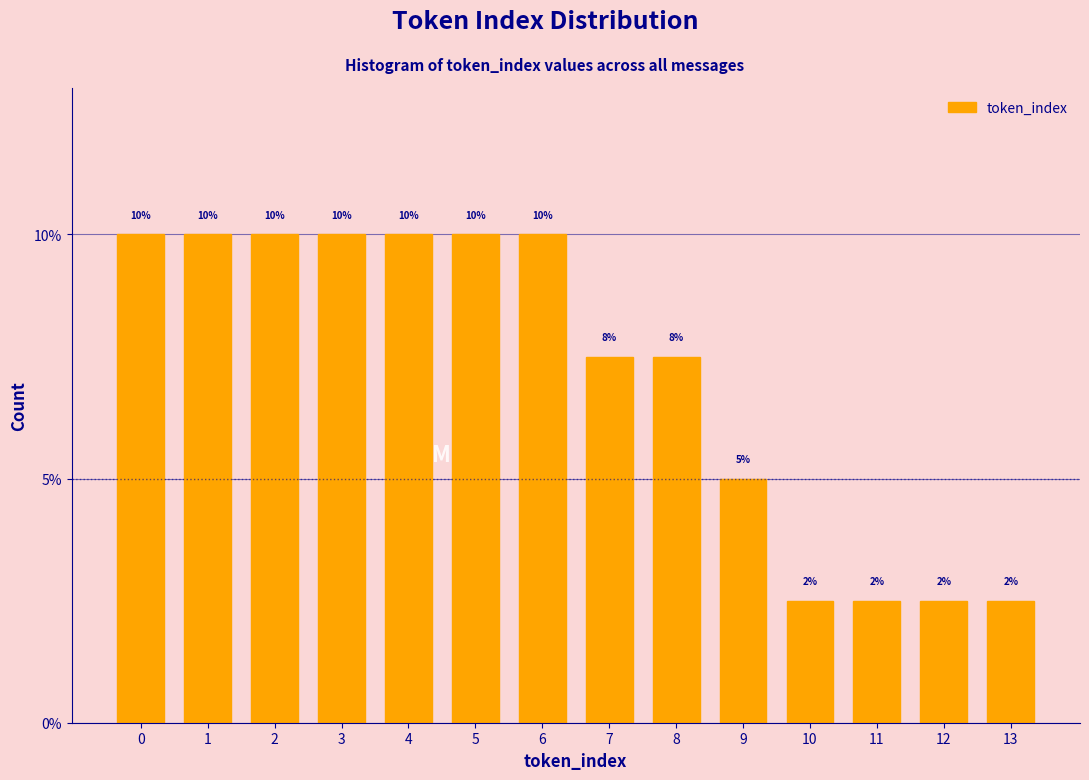

At which label is the value closest to 6?

9